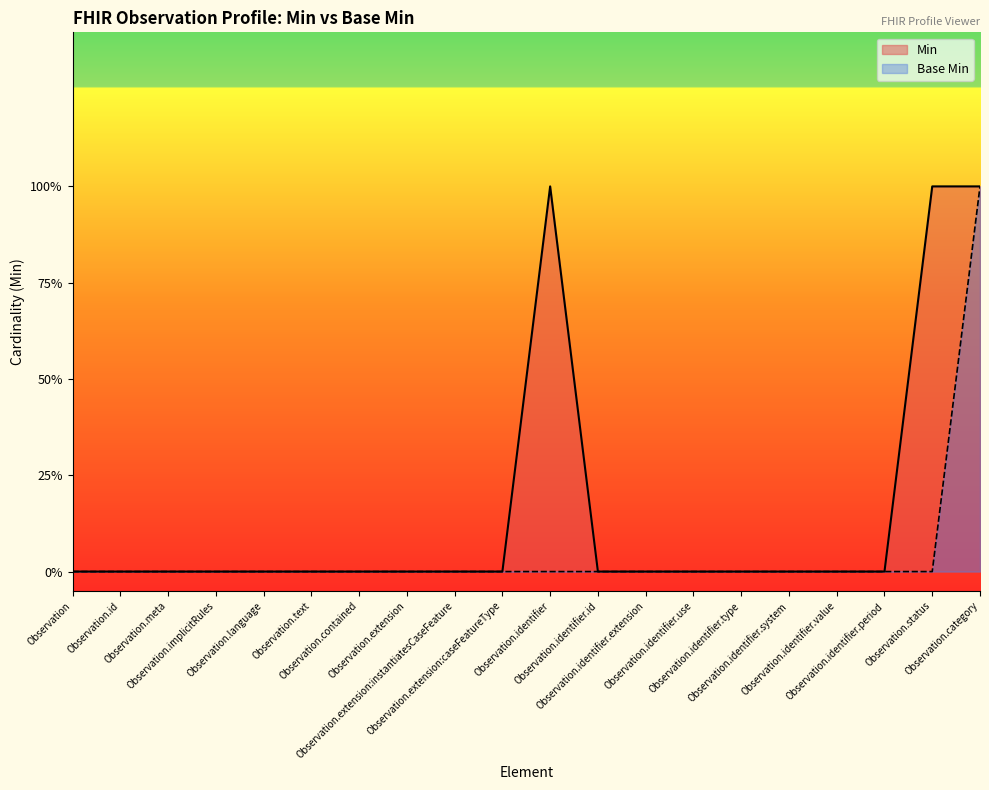

What are all the series names shown in the legend?

Min, Base Min